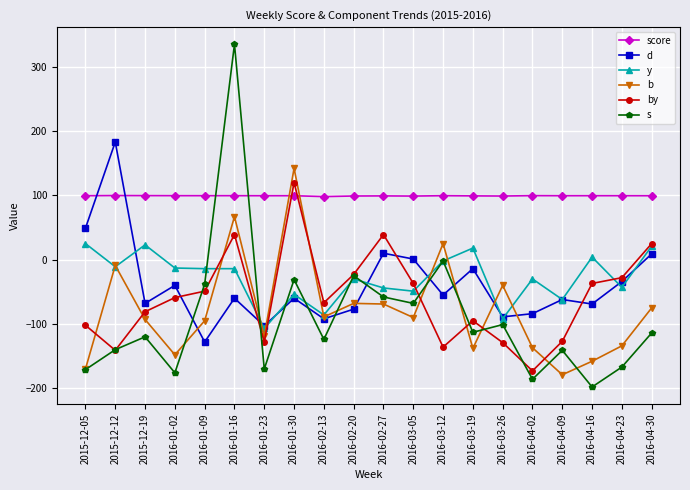

Read the b value at 2015-12-05.

-170.0